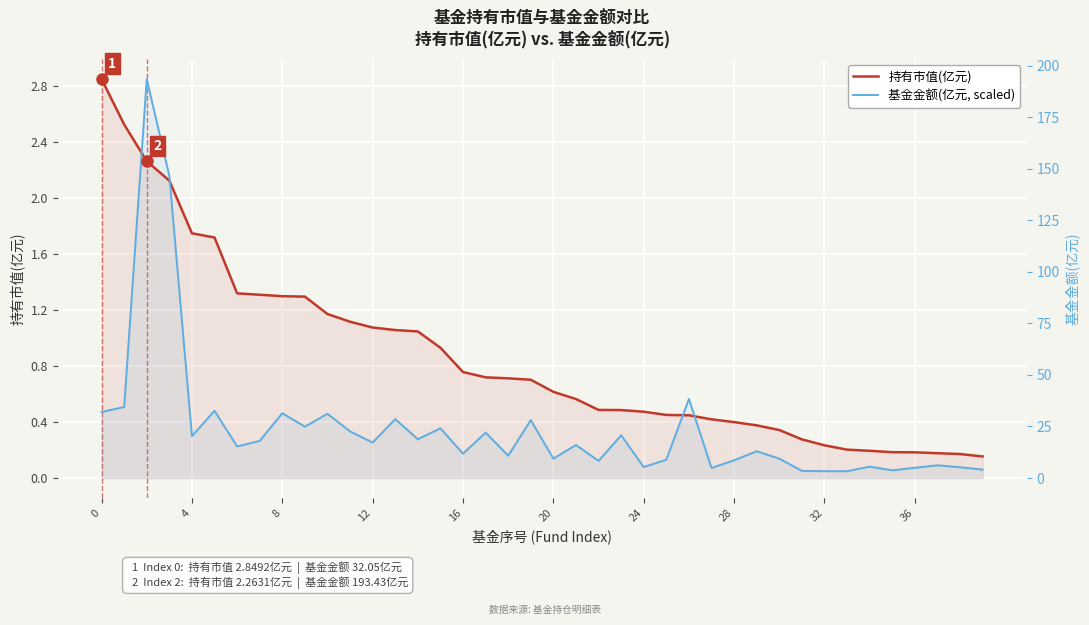

At 25, list the series in order from smallest to largest.

基金金额(亿元, scaled), 持有市值(亿元)